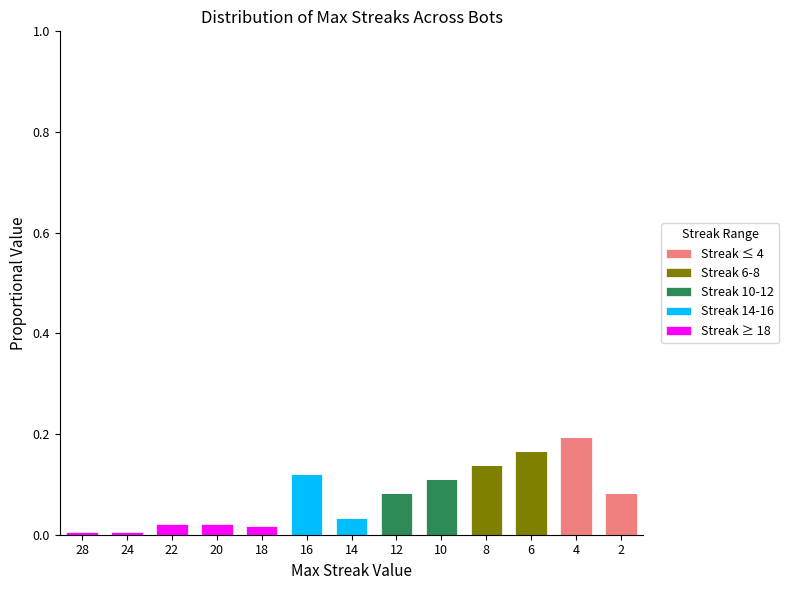

At which label does Streak ≤ 4 reach its peak?

4